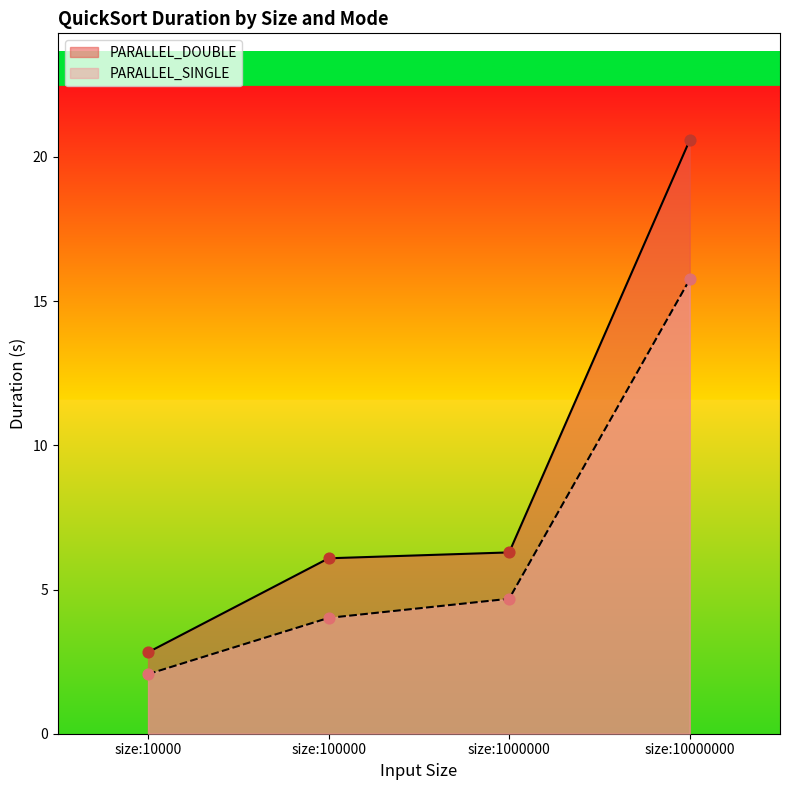

At how many categories does at least one series exceed 2?

4